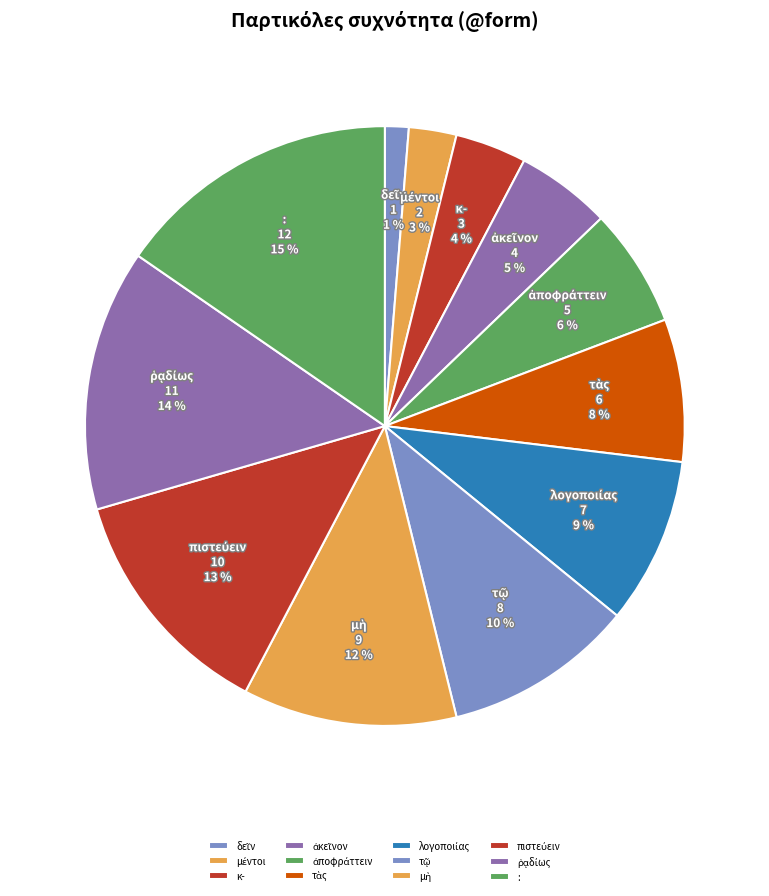

How many slices are in this pie chart?

12